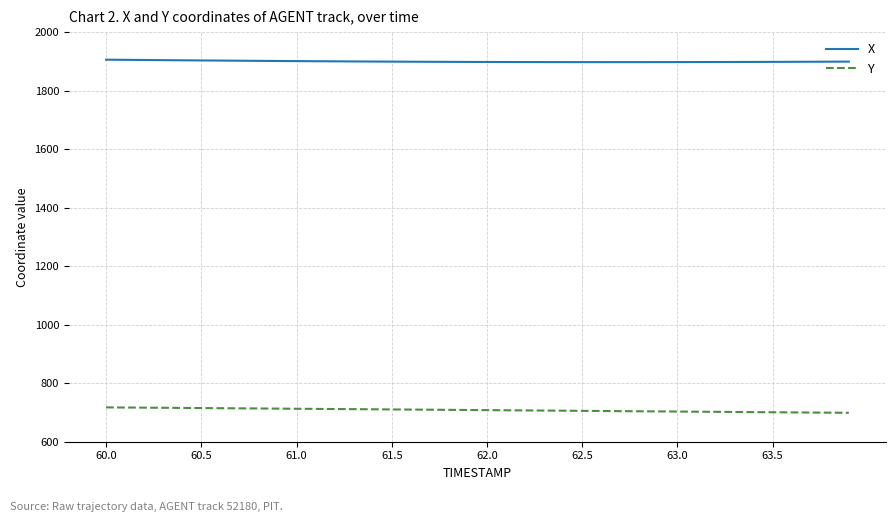

Rank the series by their maximum value, from highest to lowest.

X, Y